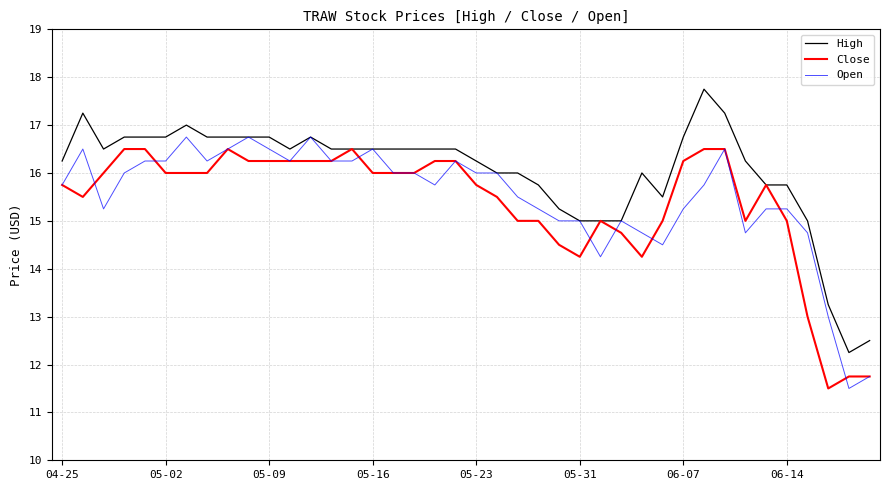

What is the maximum value shown in the chart?

17.8